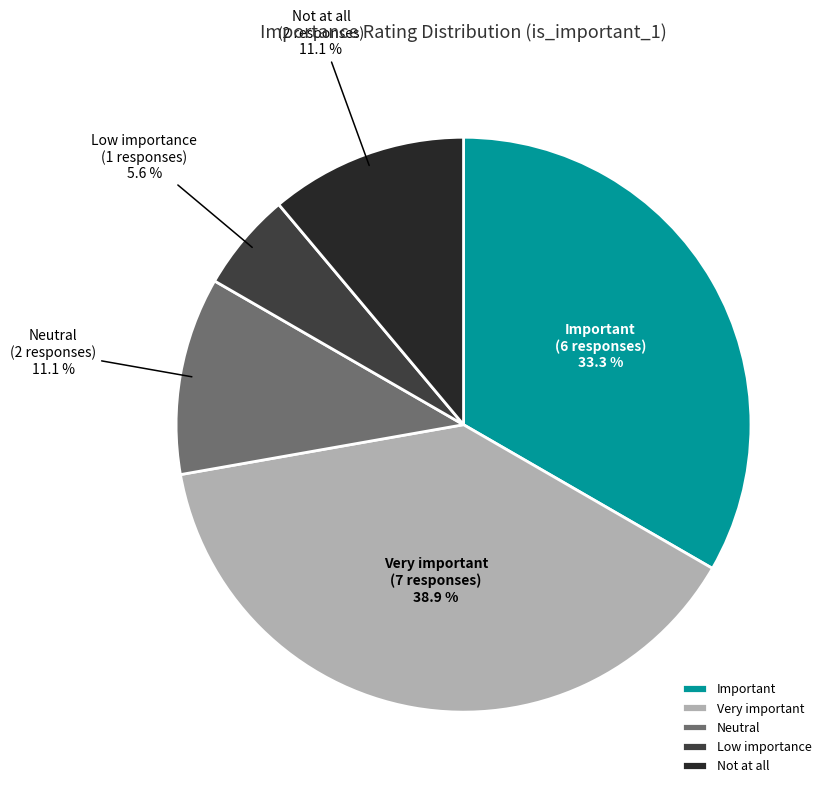

Between Neutral and Very important, which is larger?

Very important